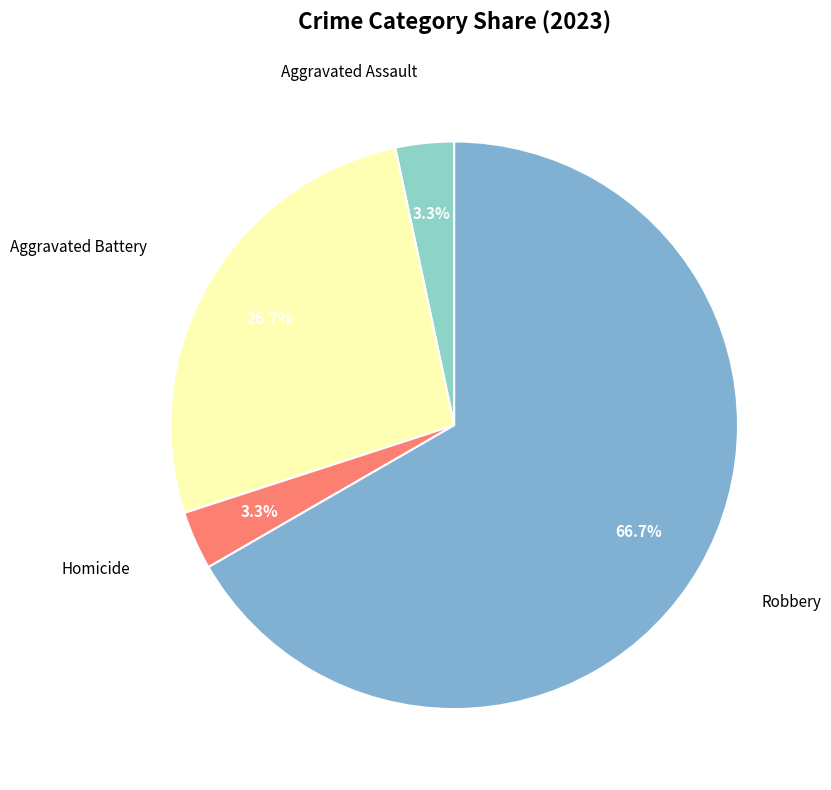

How many segments does this pie chart have?

4